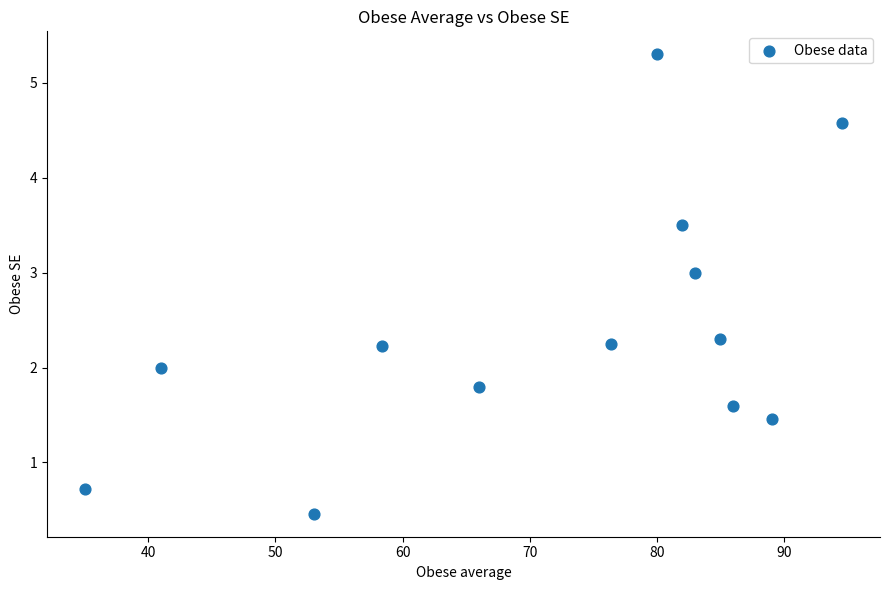

What is the range of Y values (max minus min)?

4.8